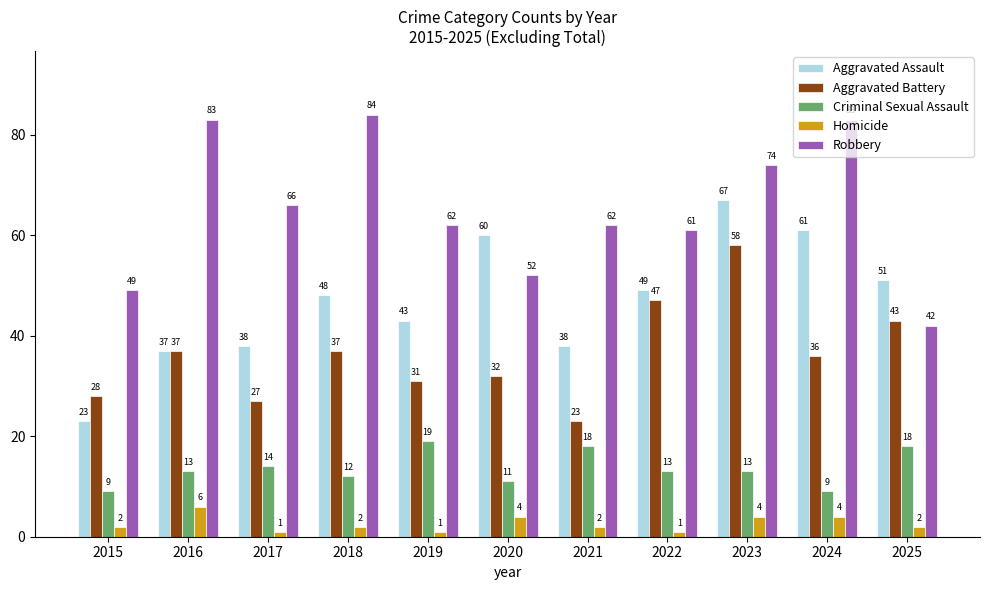

List the series in order of their overall mean, lowest first.

Homicide, Criminal Sexual Assault, Aggravated Battery, Aggravated Assault, Robbery